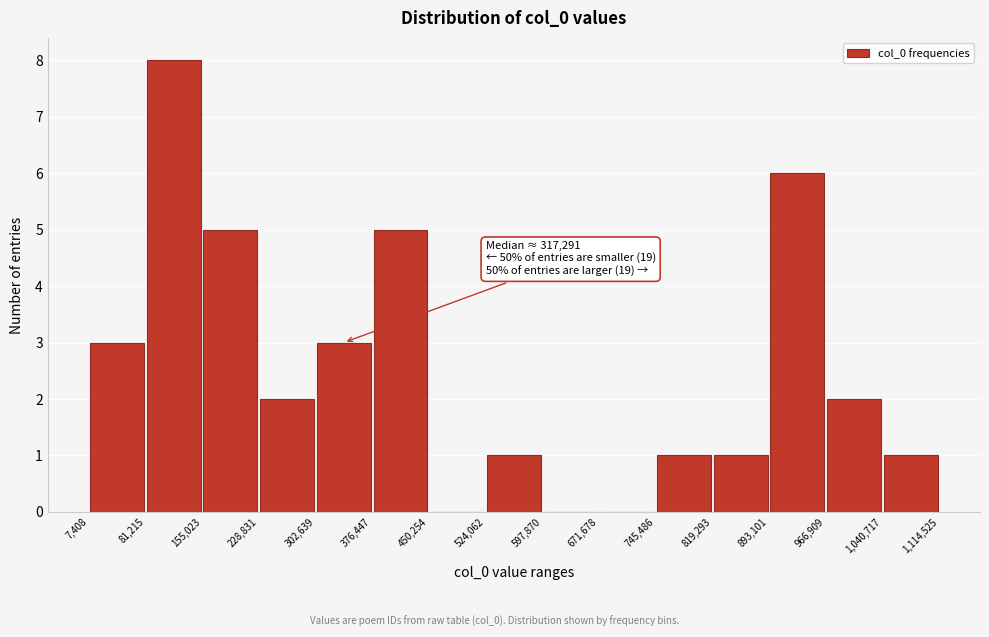

Over which range of the x-axis is the bar tallest?

81,215 to 155,023